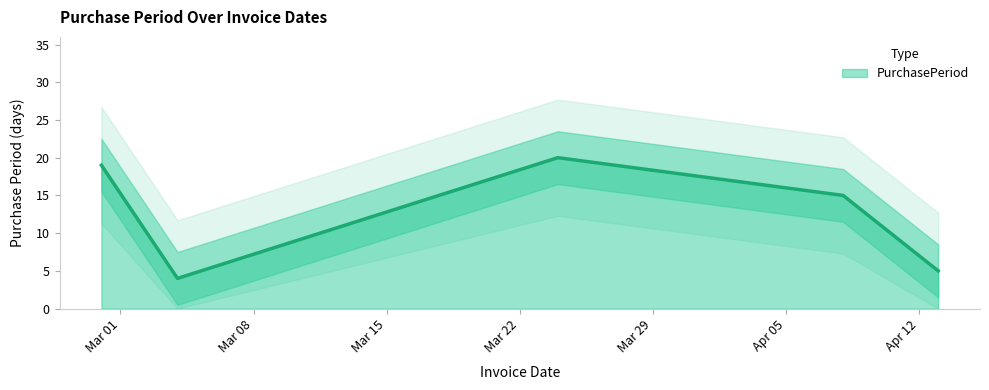

Reading left to right, extract all data points from this chart.

19	4	20	15	5